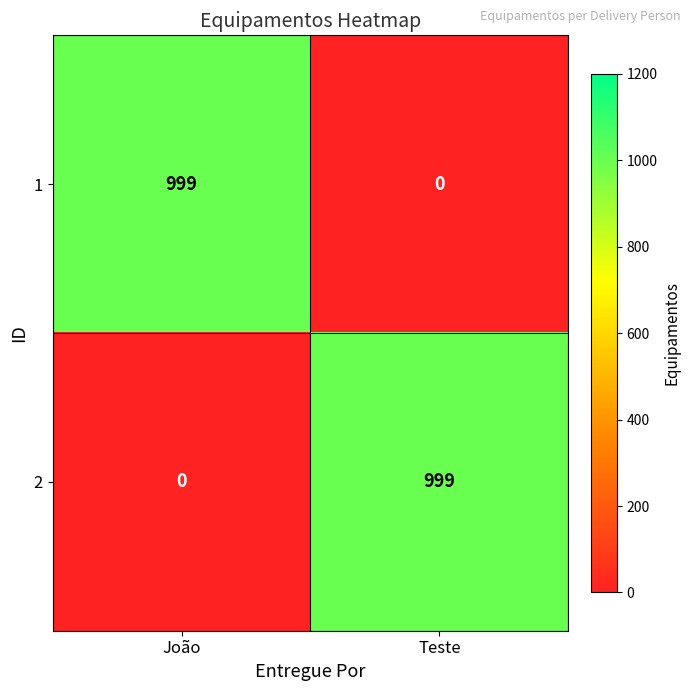

Reading left to right, transcribe all the data shown in this chart.

1: 999	0
2: 0	999